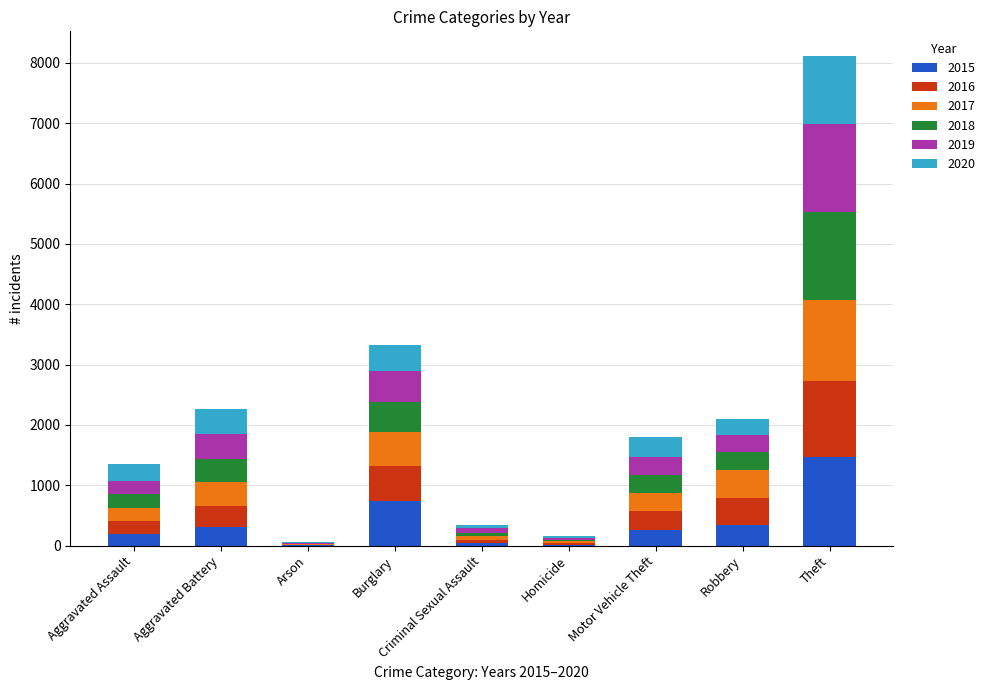

What is the maximum value for 2015?

1474